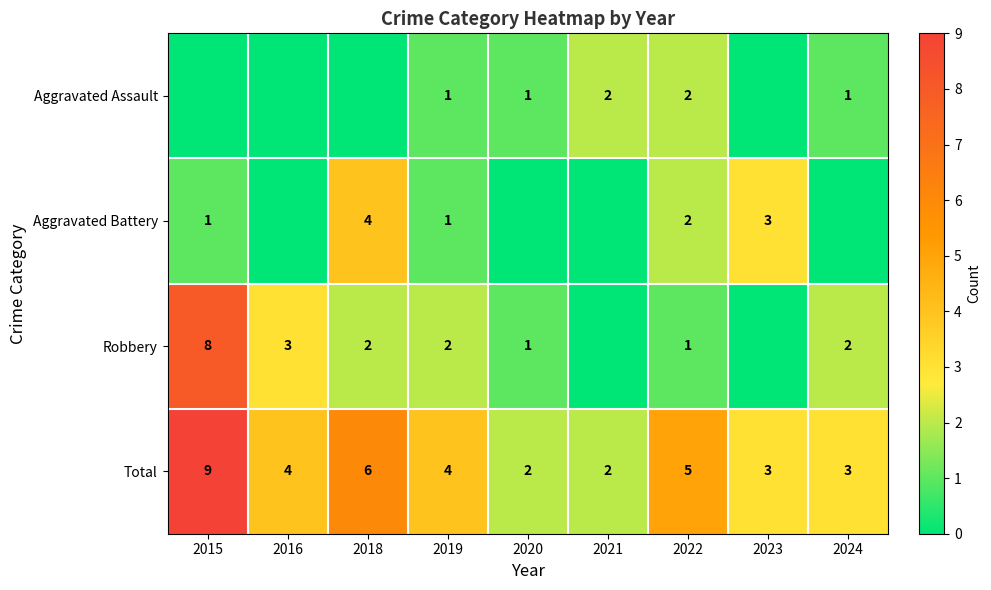

What is the total value across all series at 2020?

4